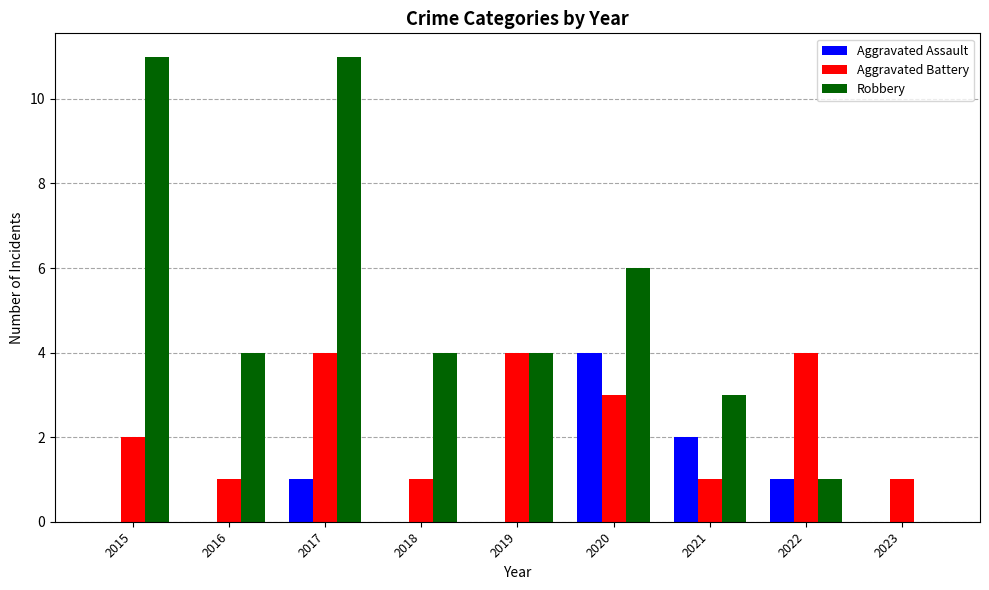

Is it true that Robbery equals 7 at 2015?

False